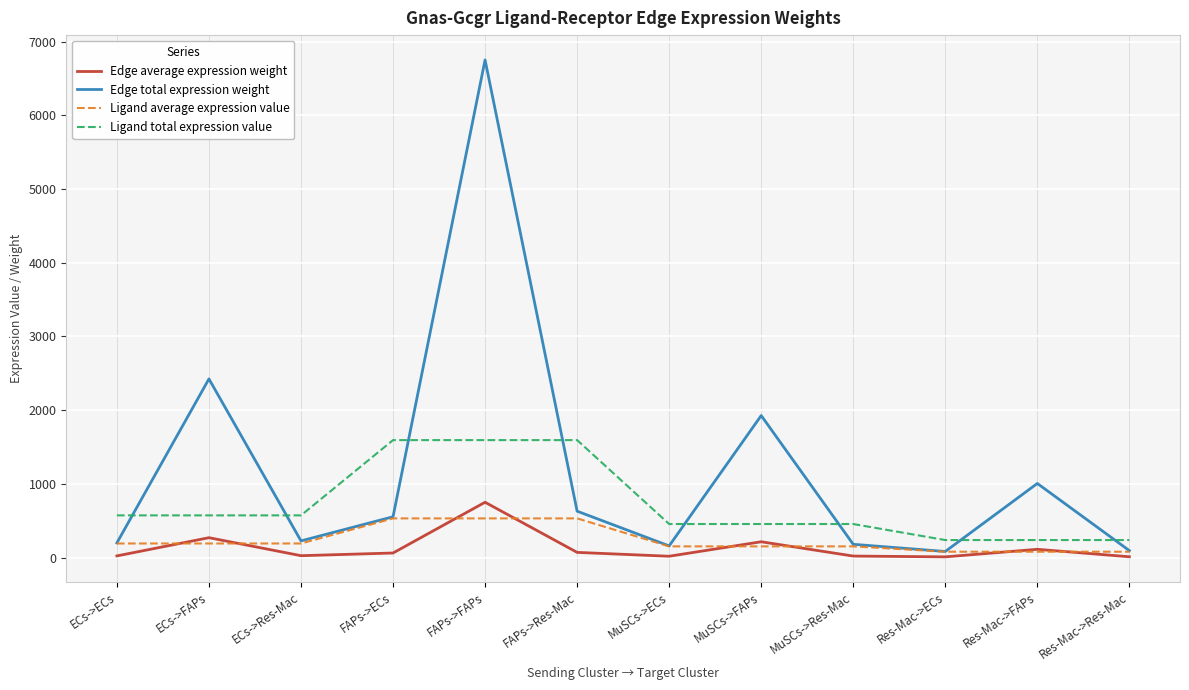

What is the difference between the maximum and minimum values in the Edge average expression weight series?

741.0